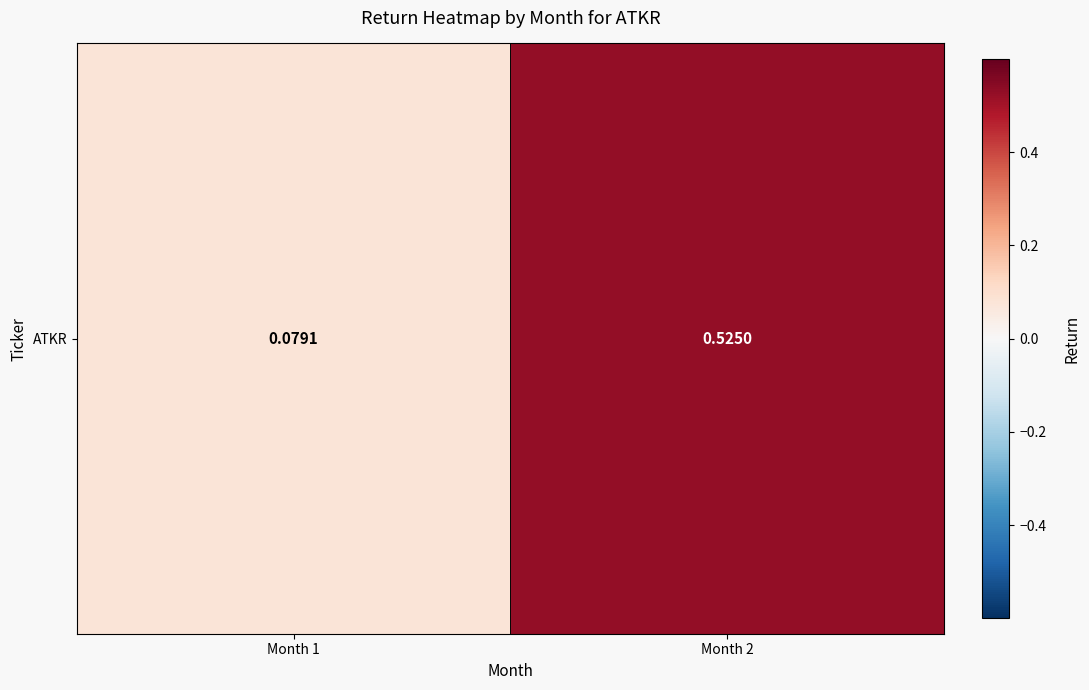

At which label is the value closest to 0?

Month 1